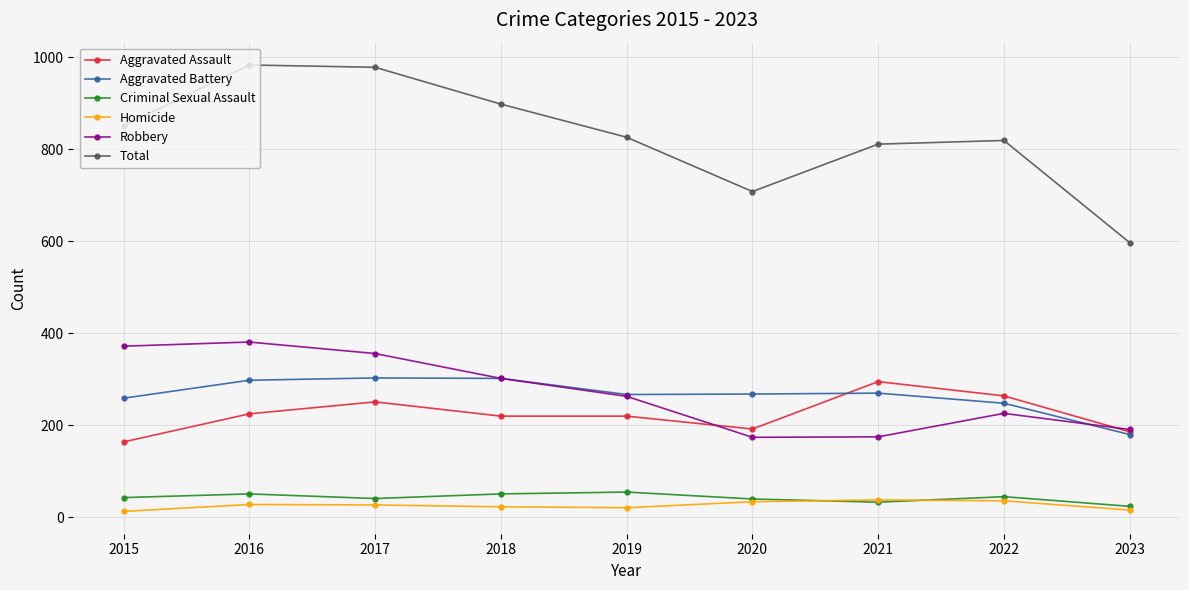

What is the total value across all series at 2017?

1956